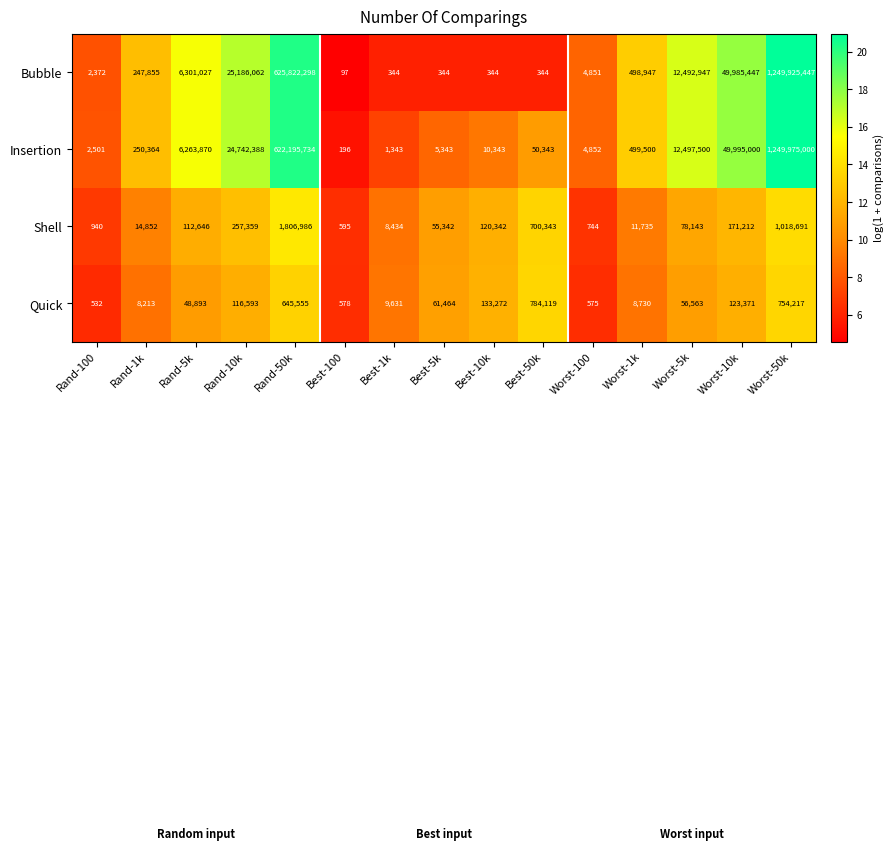

Which series has the largest range (max minus min)?

Insertion